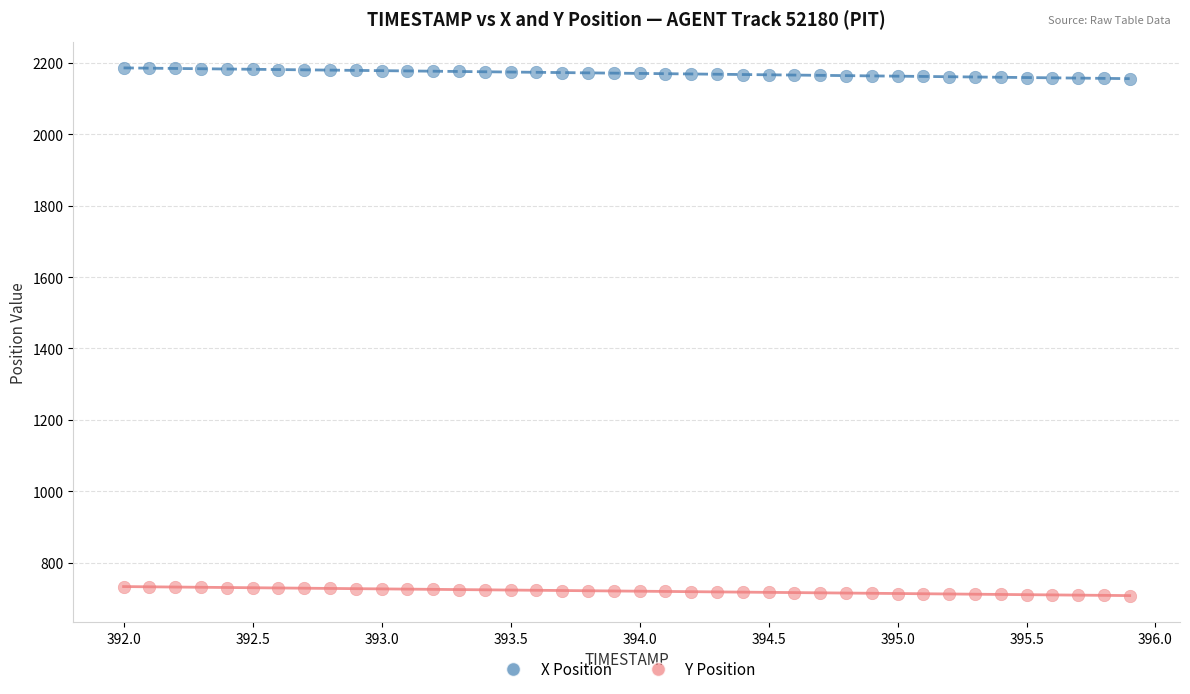

Which series has the largest Y range (max minus min)?

X Position